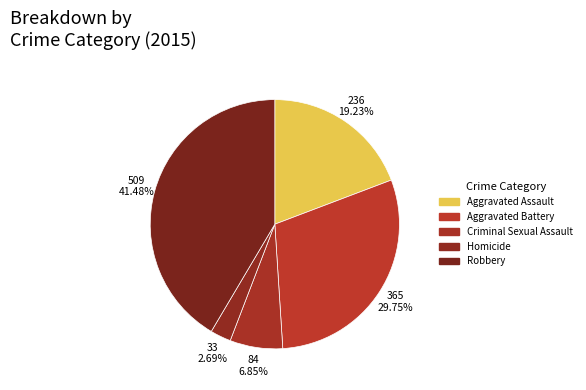

How many segments does this pie chart have?

5